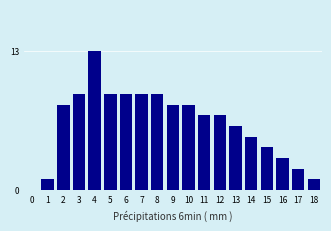

Reading left to right, extract all data points from this chart.

1	8	9	13	9	9	9	9	8	8	7	7	6	5	4	3	2	1